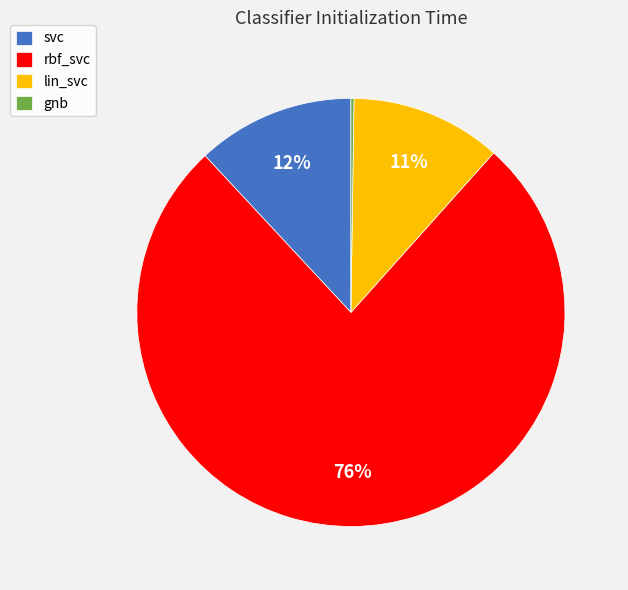

What percentage is the svc slice, to the nearest percent?

12%